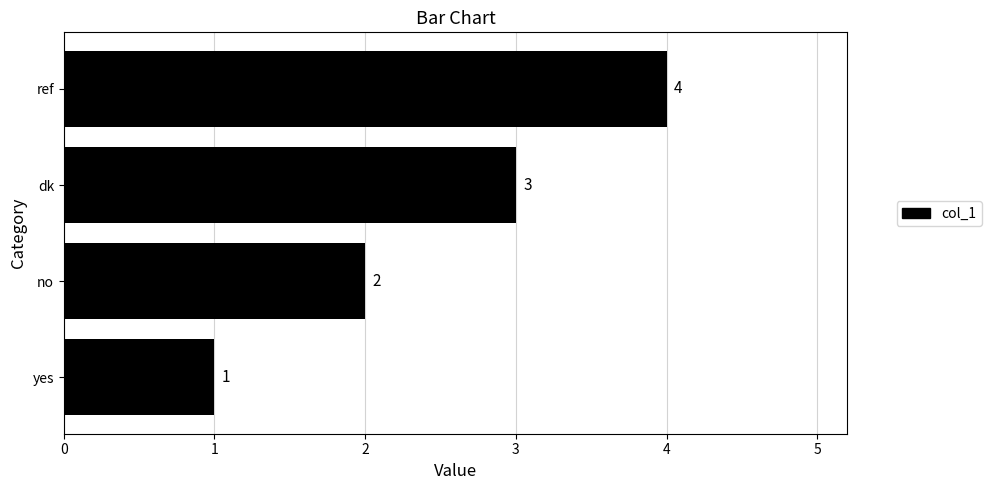

How many bars are there in total?

4